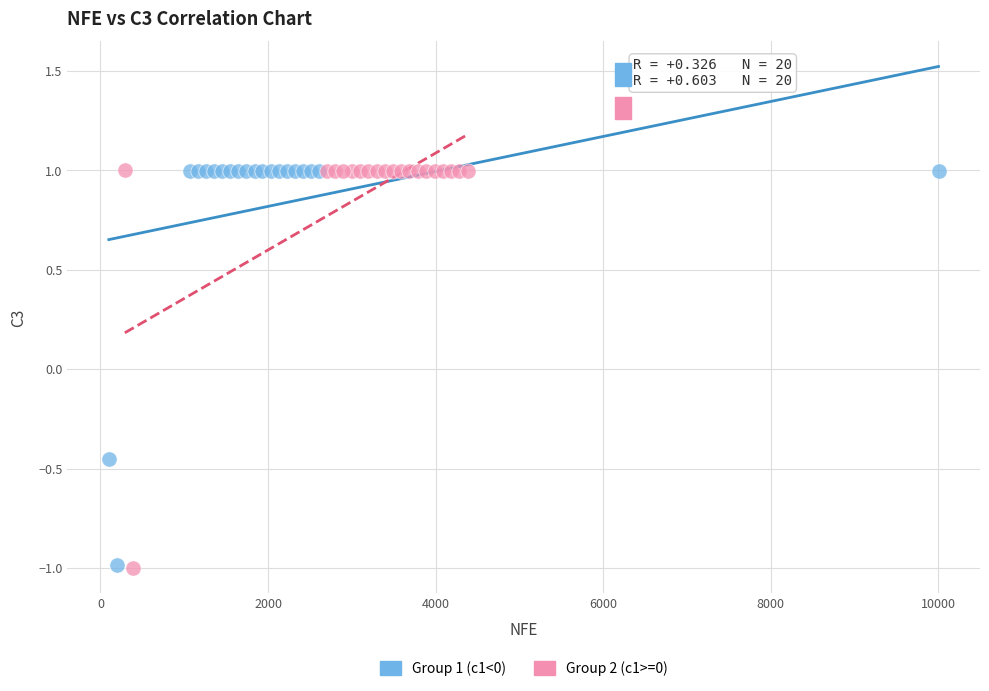

What are all the series names shown in the legend?

Group 1 (c1<0), Group 2 (c1>=0)